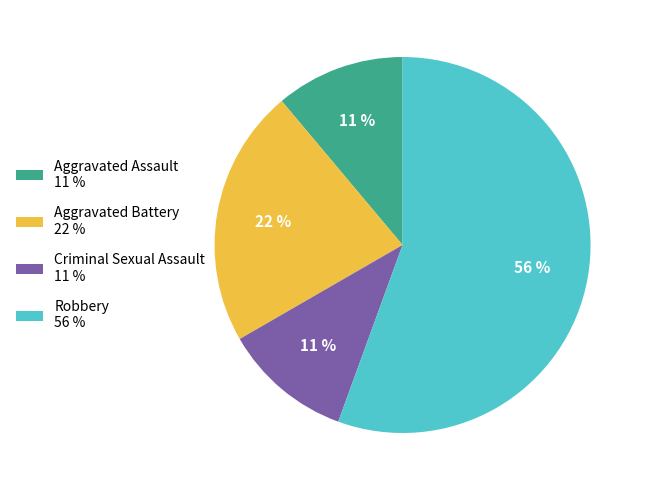

Does Robbery represent more than half of the total?

Yes